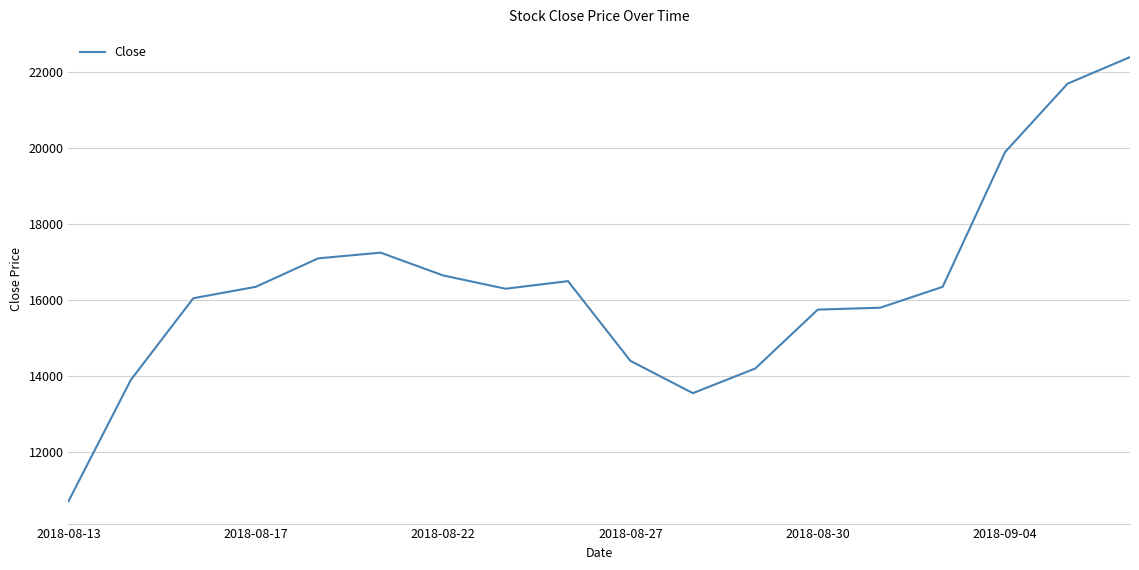

What is the average value?

16381